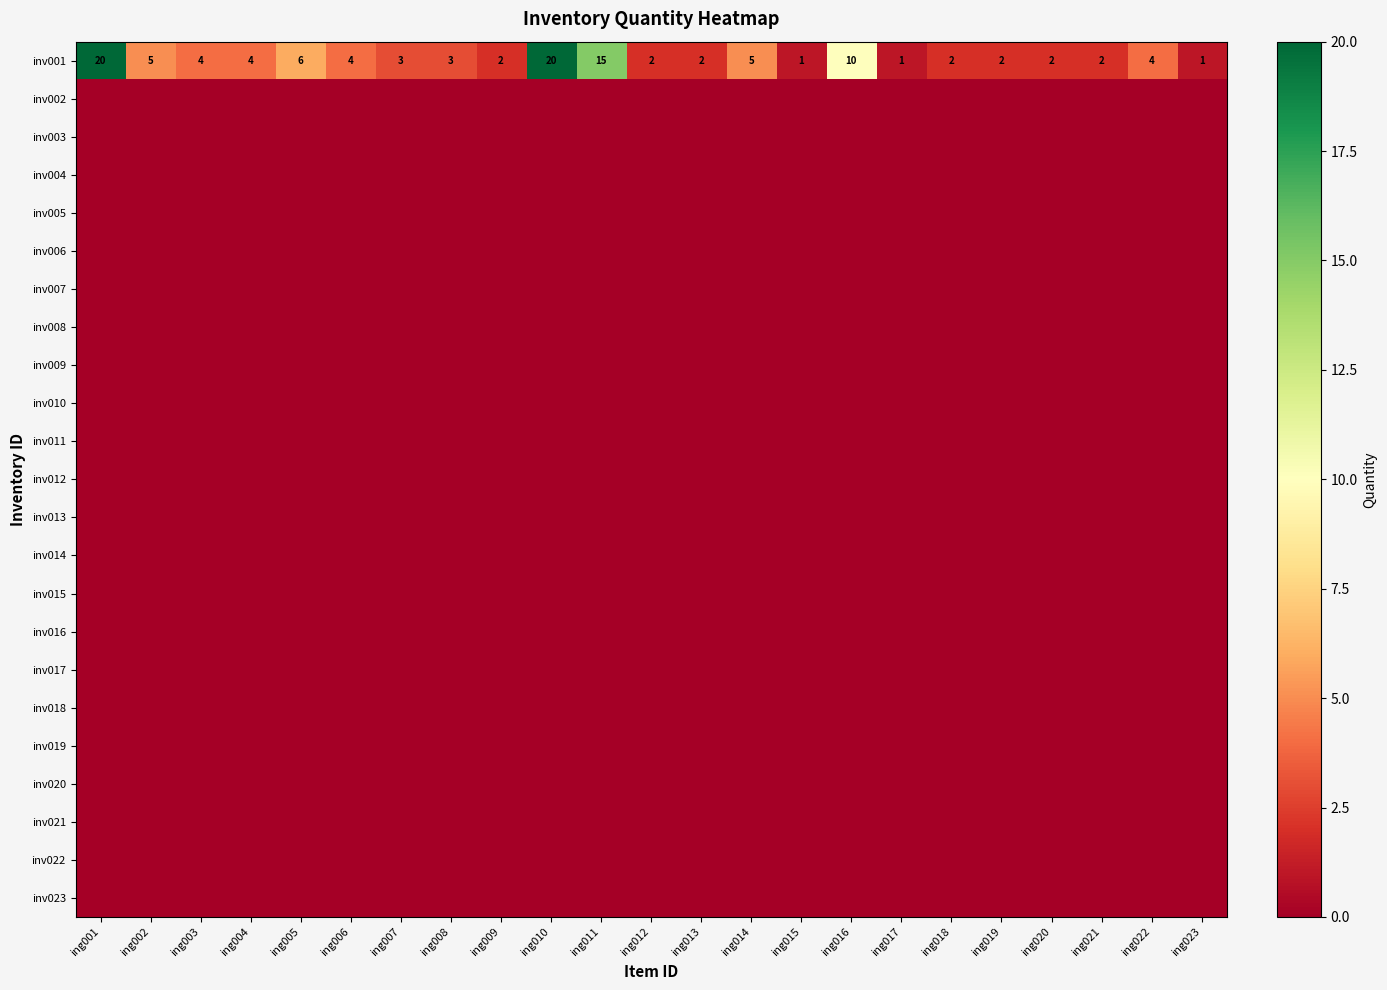

What is the sum of all inv001 values?

120